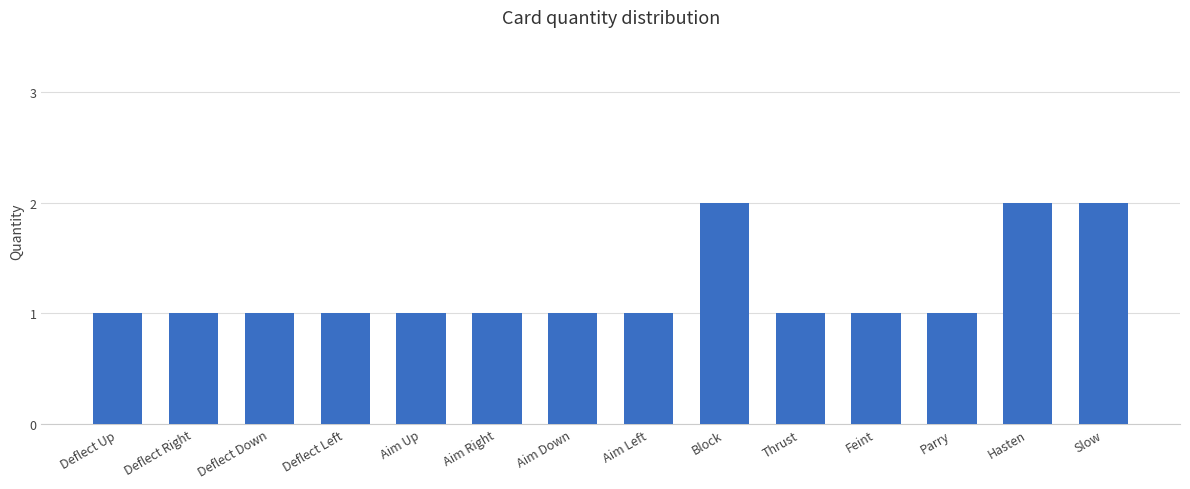

Reading left to right, what are all the values shown in this chart?

1	1	1	1	1	1	1	1	2	1	1	1	2	2